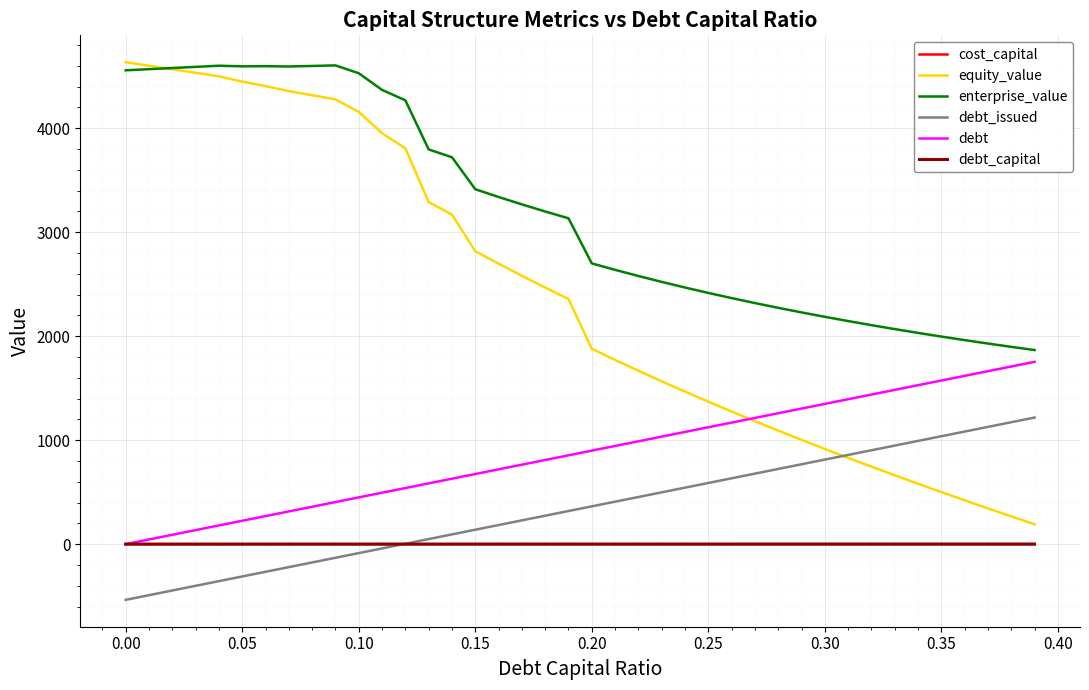

Which series has the widest spread of values?

equity_value